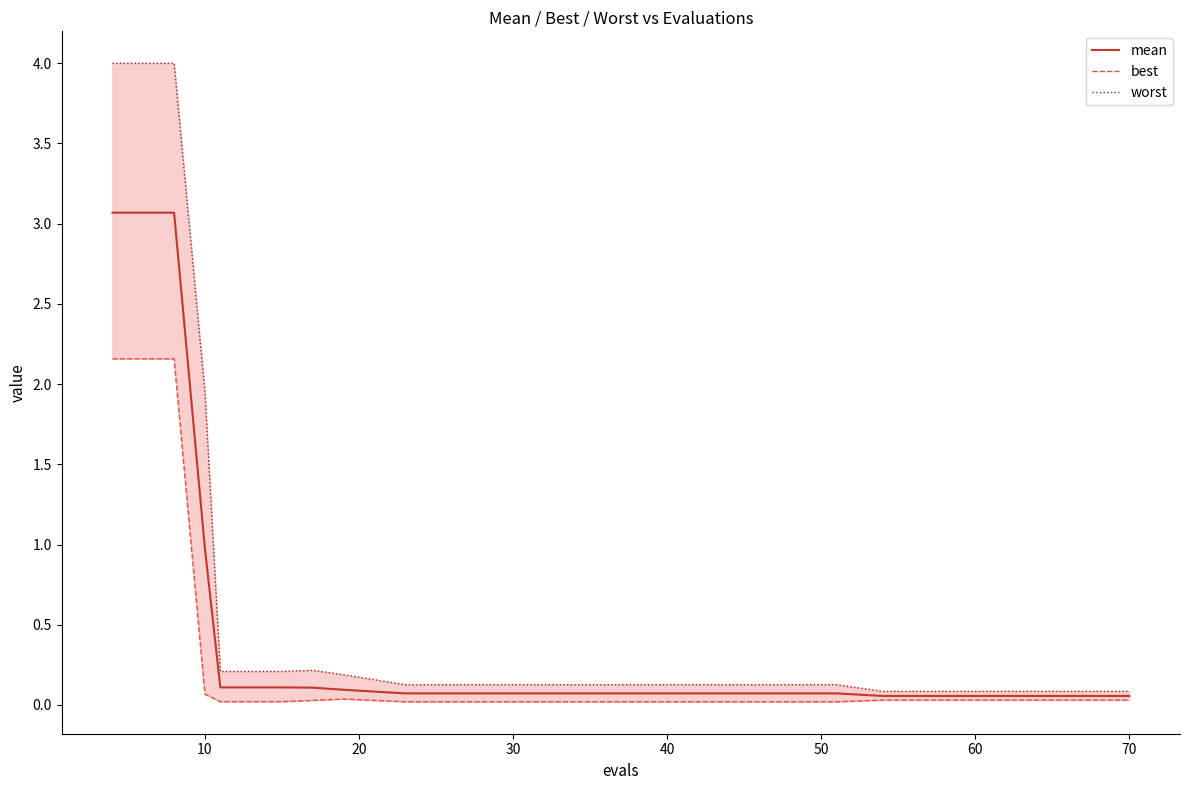

Rank the series by their maximum value, from highest to lowest.

worst, mean, best